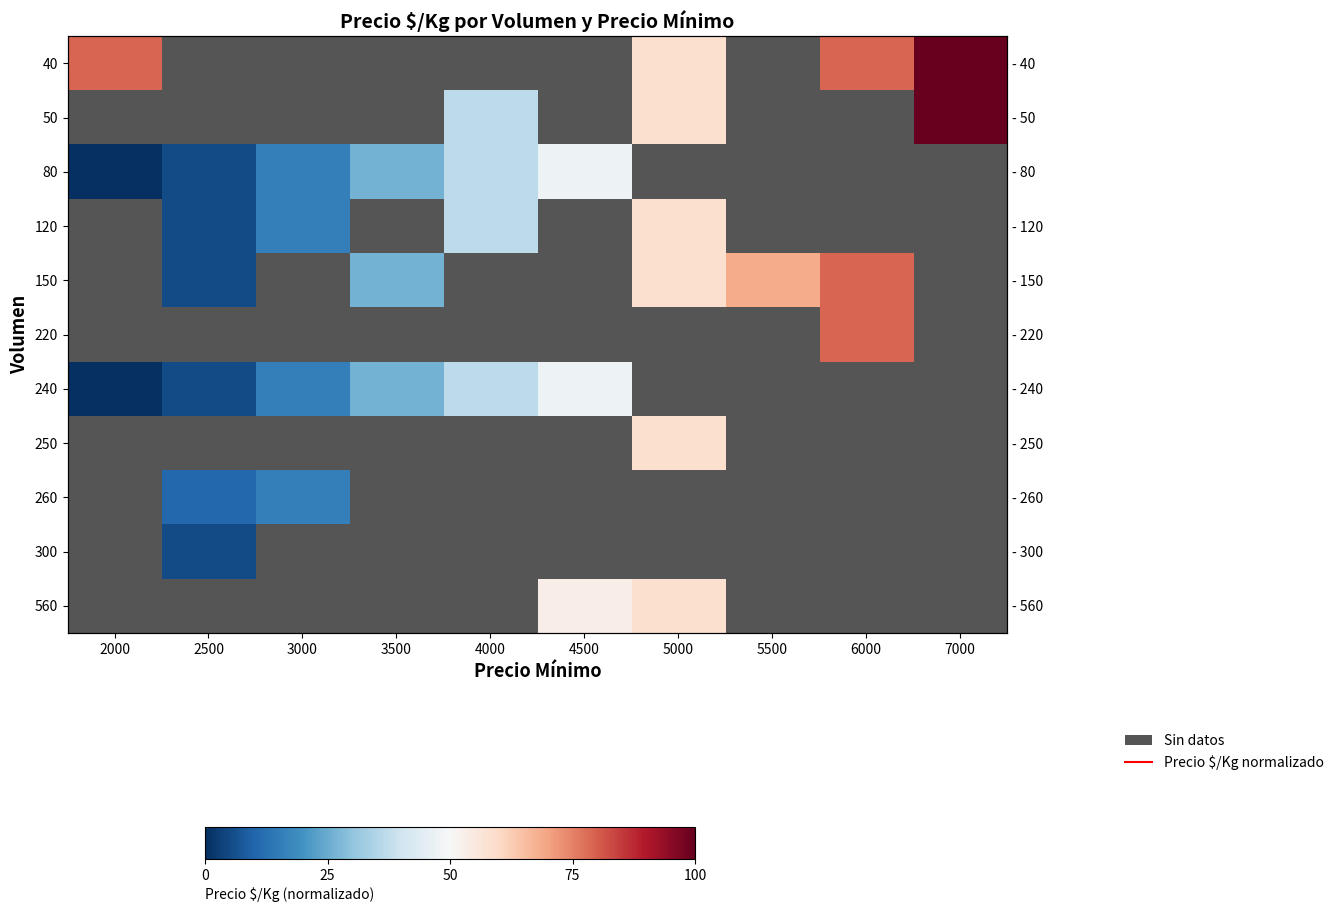

Is the value of 150 at 5500 greater than the value of 220 at 7000?

No